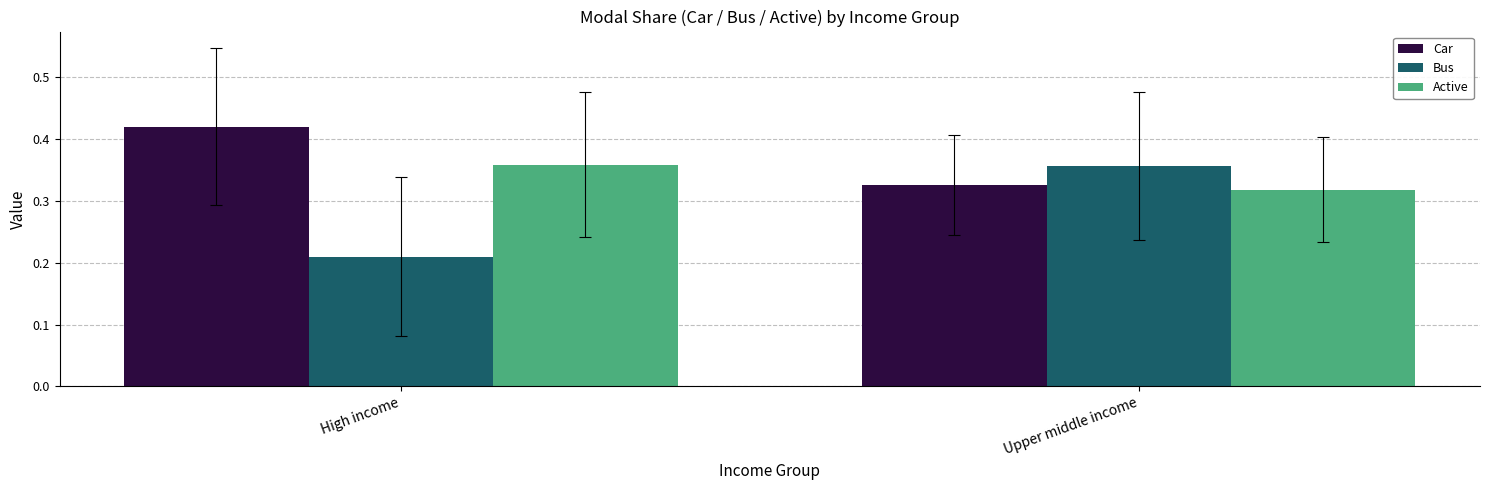

What position from the right is High income?

2